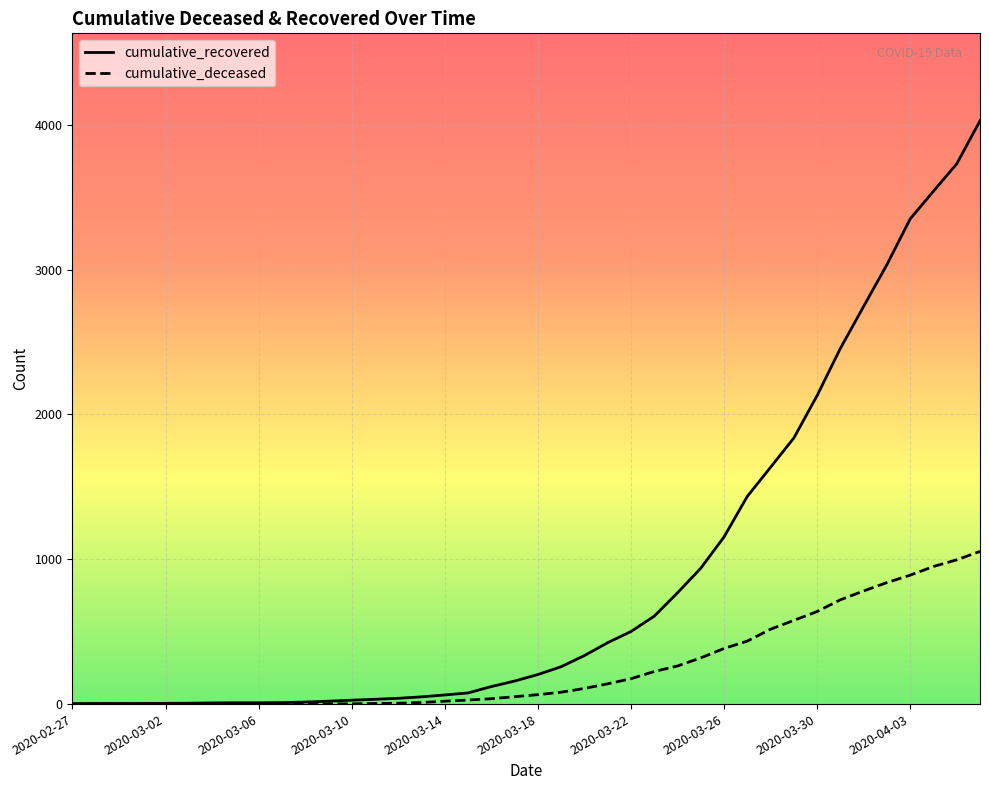

Rank the series by their average value, from lowest to highest.

cumulative_deceased, cumulative_recovered